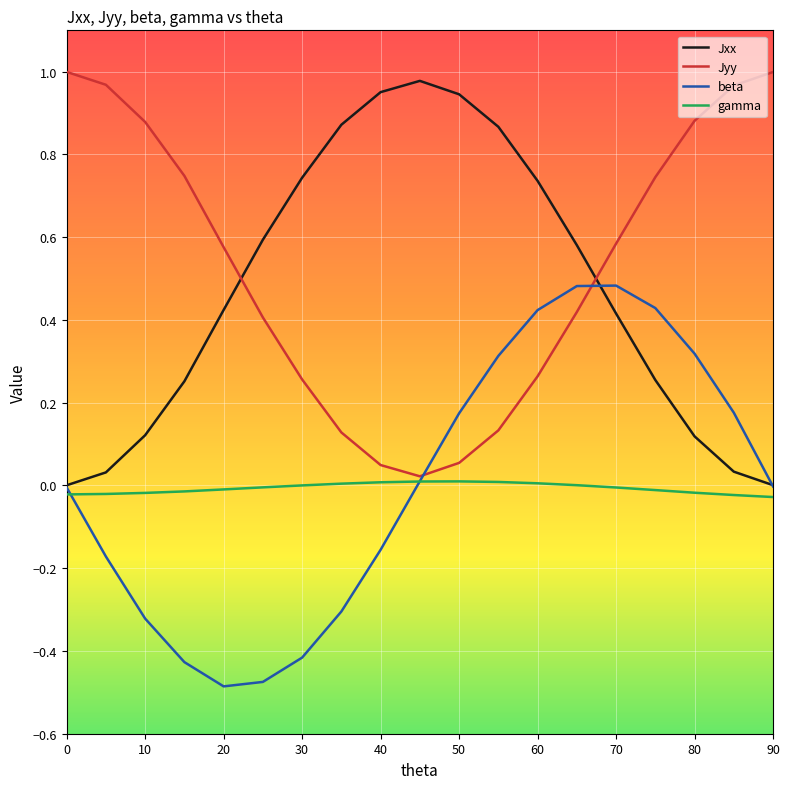

How many times do Jxx and Jyy cross each other?

2